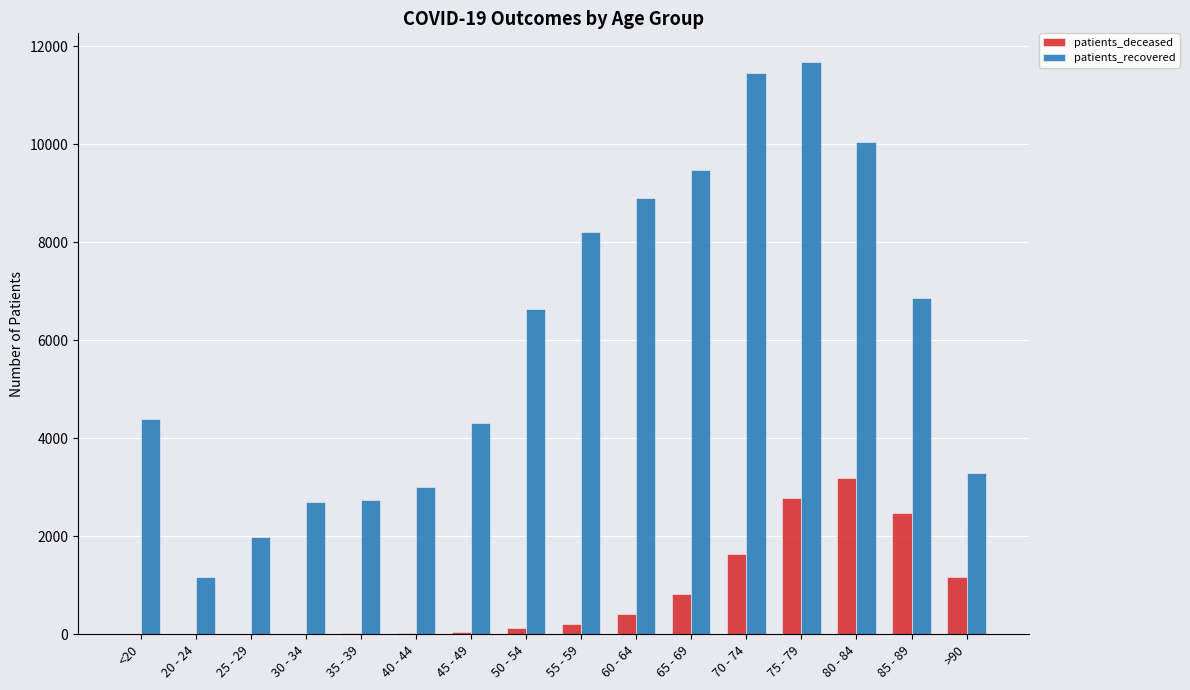

How many series are shown in this chart?

2